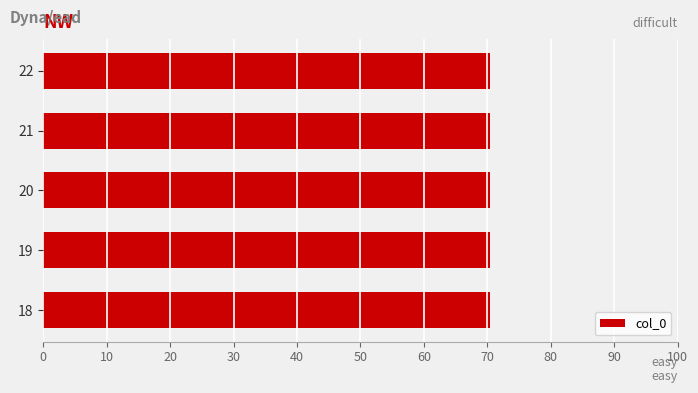

What is the ratio of the value at 21 to the value at 18?

1.0